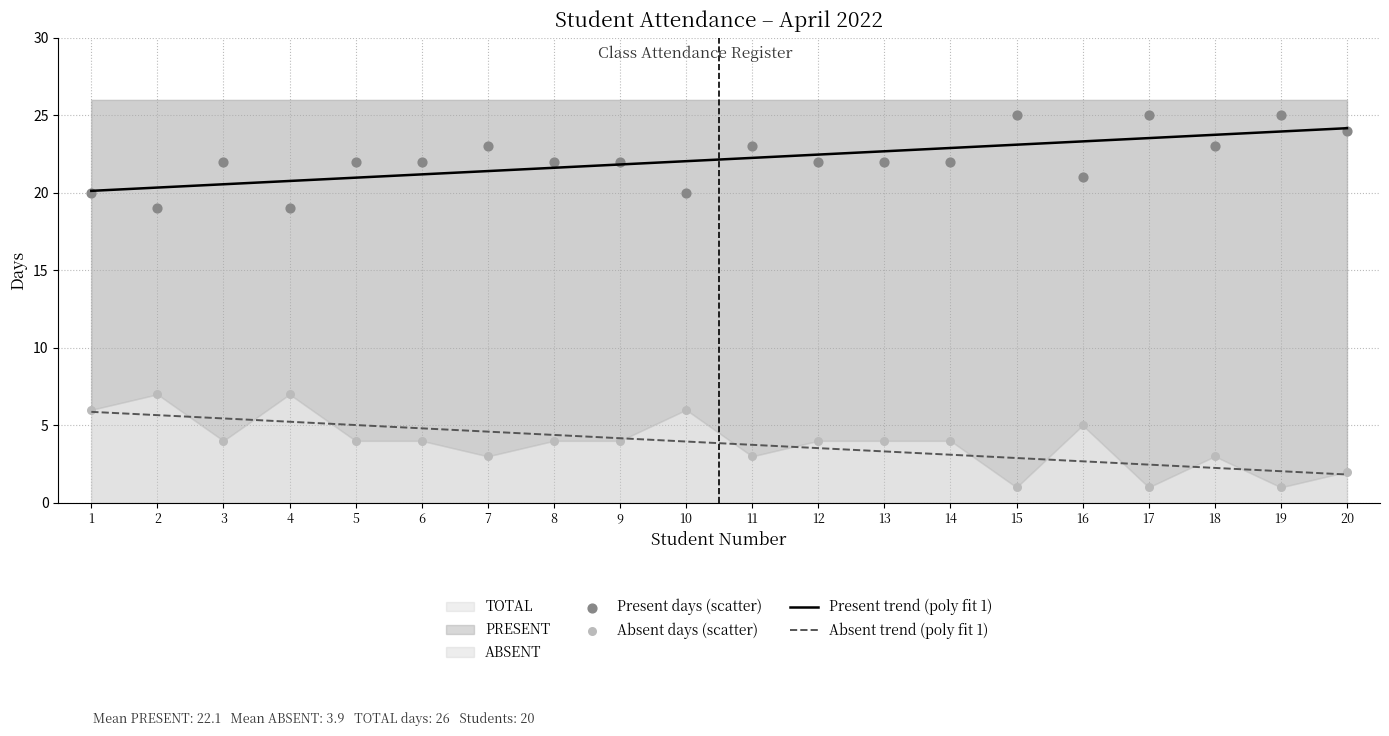

What is the total value across all series at 7?

52.0